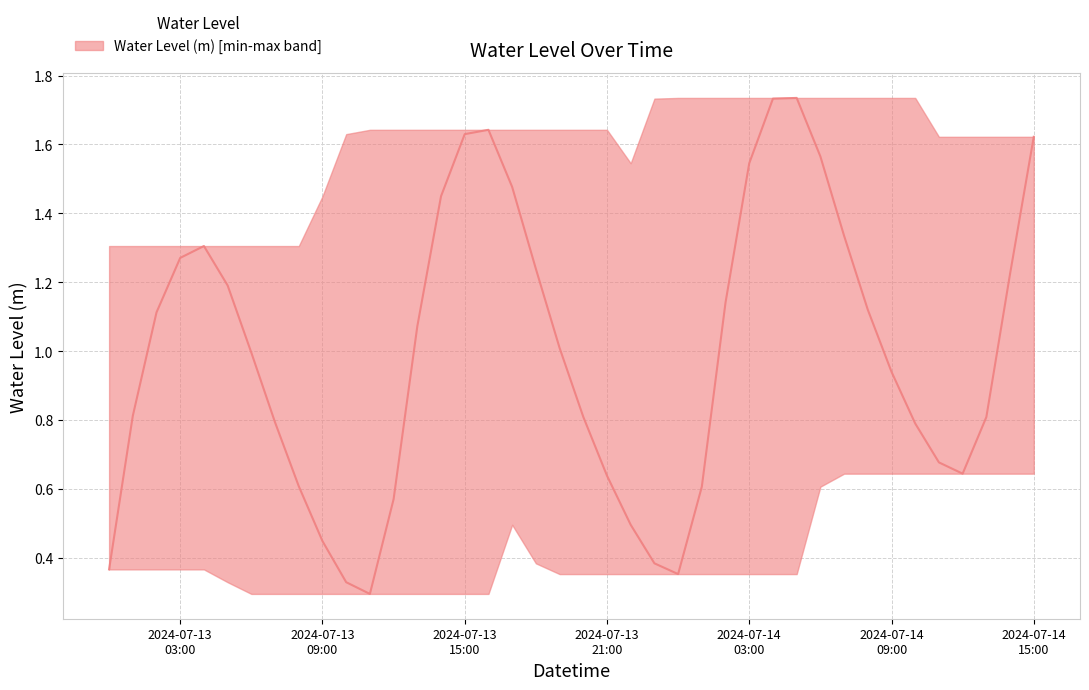

Is it true that the value at 2024-07-14 14:00:00 is 1.2?

True